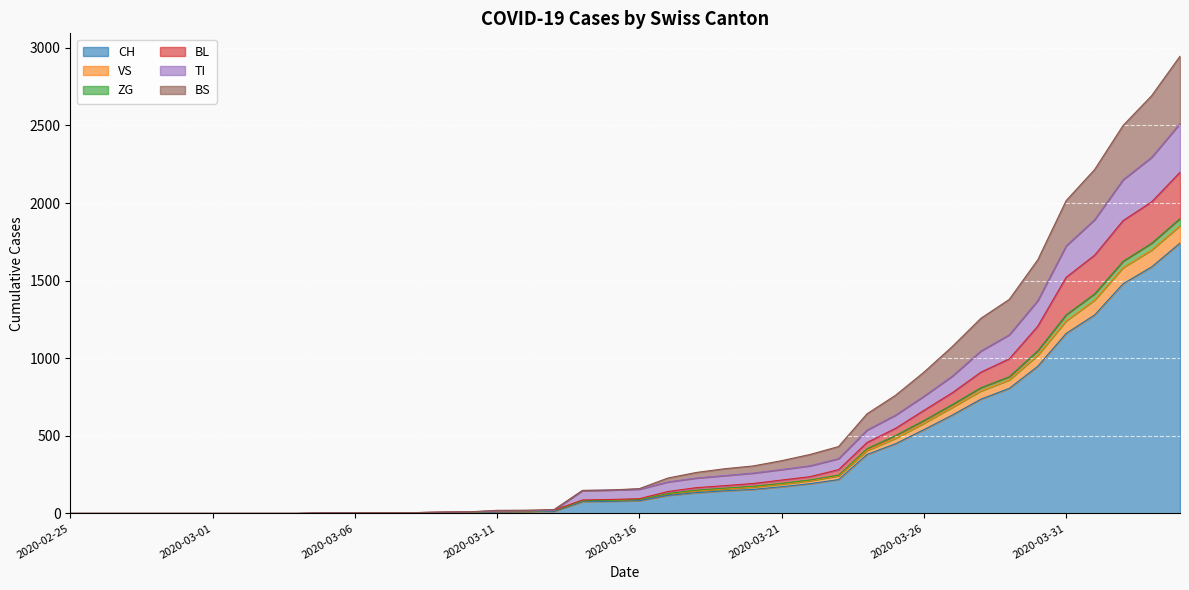

What is the highest value of the CH series?

1742